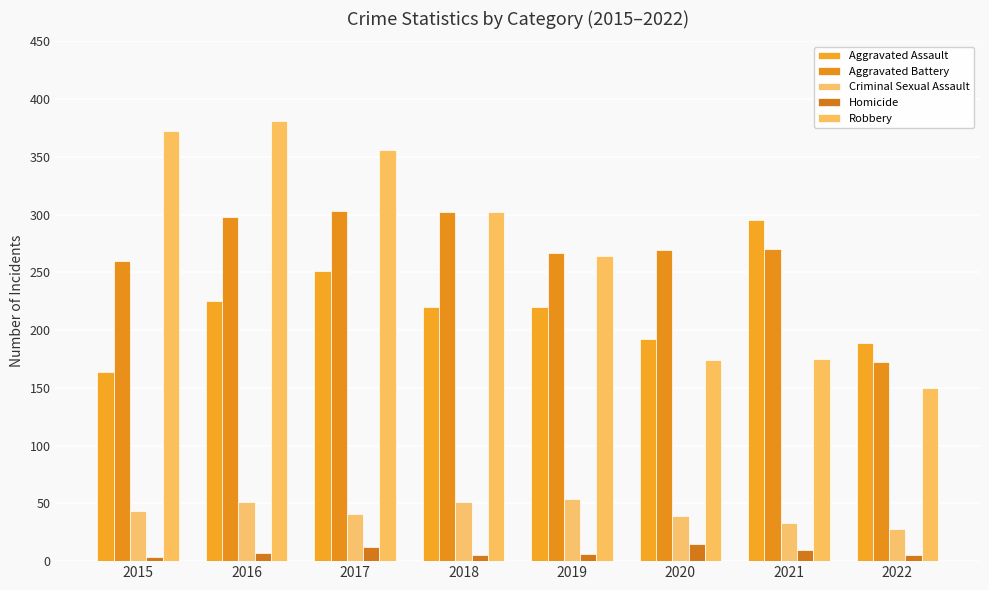

What is the approximate value of Robbery at 2020, to the nearest 10?

170